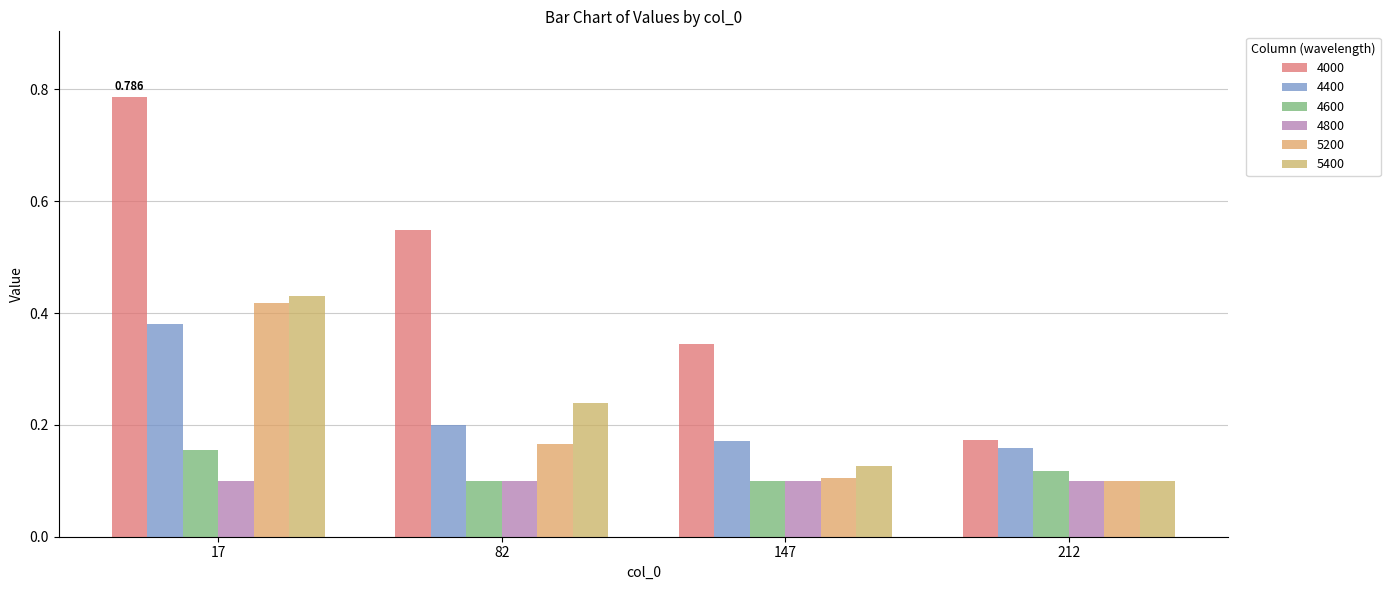

What is the sum of the 5200 values at 147 and 82?

0.3